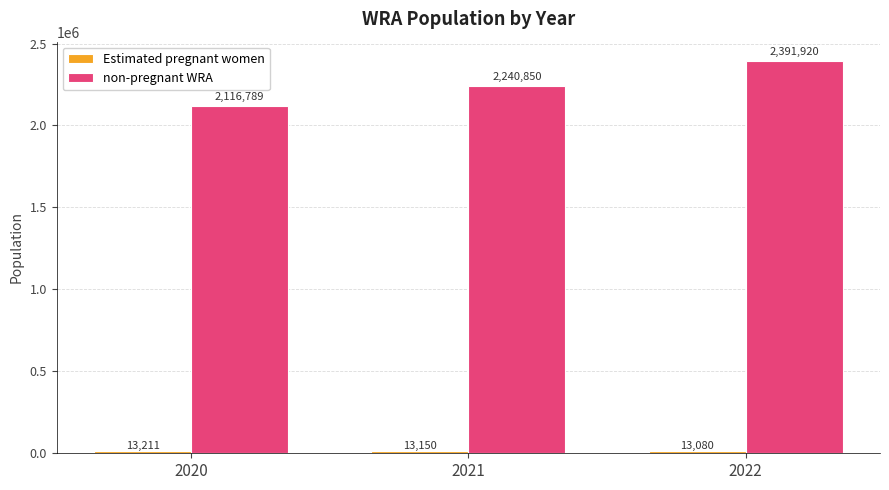

List the labels in order of non-pregnant WRA value, smallest first.

2020, 2021, 2022